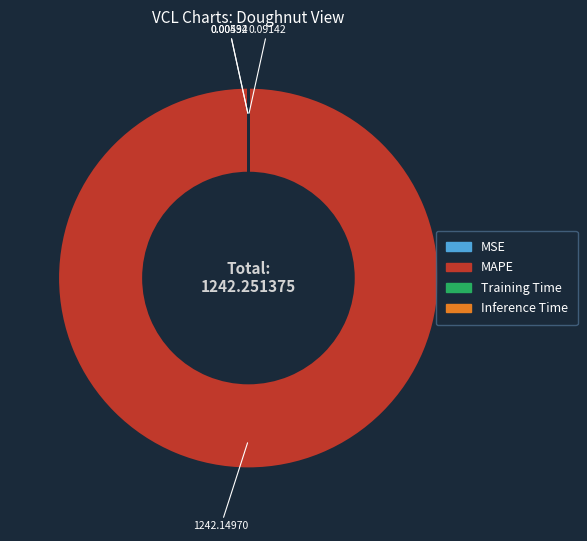

Which slice is the largest?

MAPE